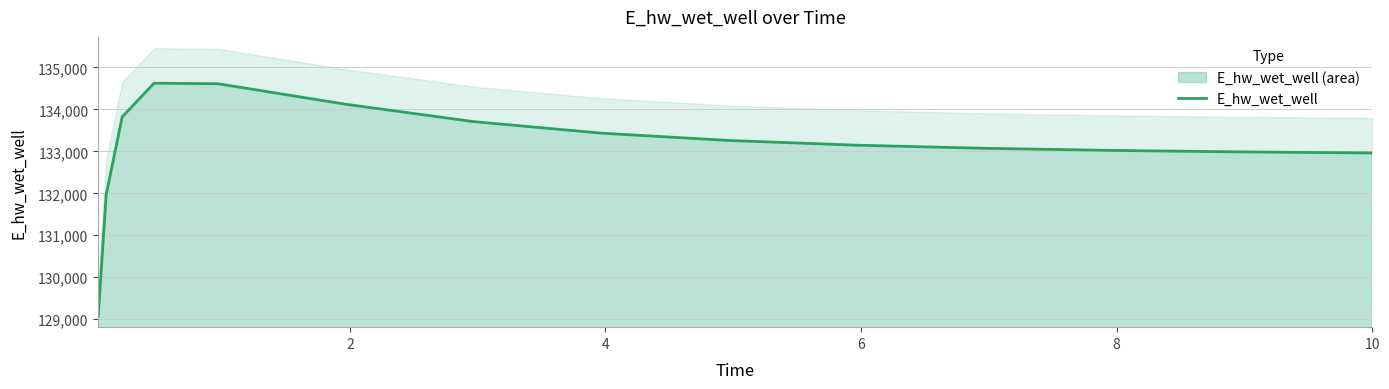

What is the minimum value for E_hw_wet_well (area)?

129068.7